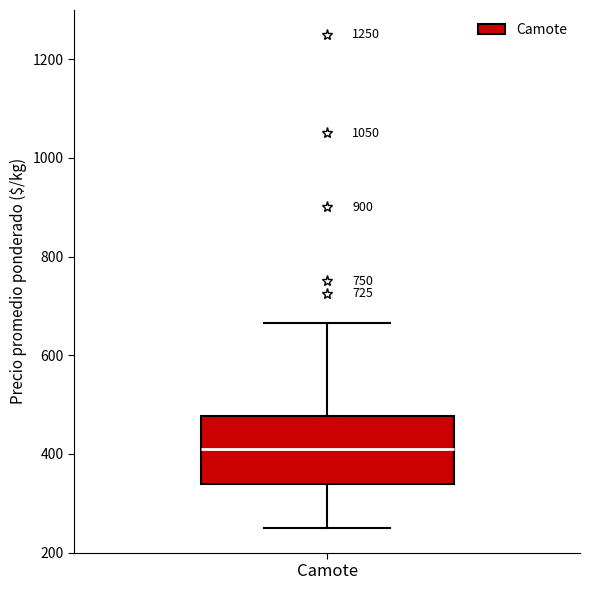

Where does the lower whisker of the box for Camote end on the y-axis? The values are not printed on the chart, so give them approximately, as read against the axis.

260